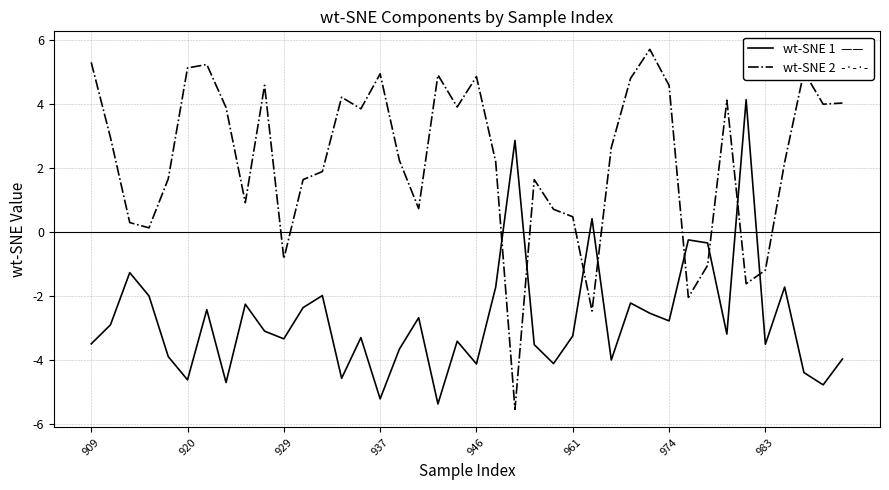

How many lines are shown in the chart?

2